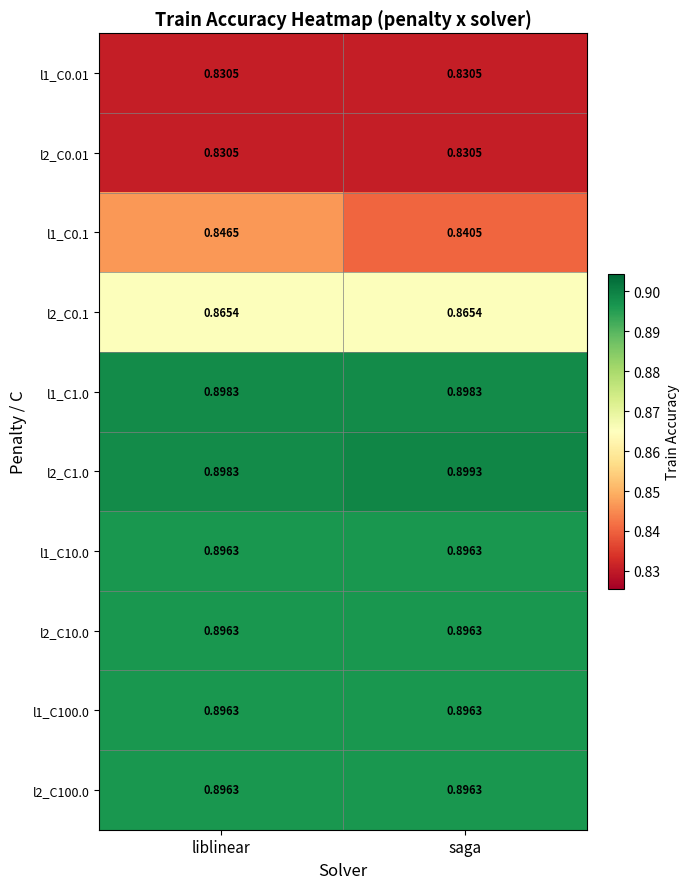

Between liblinear and saga, which is larger?

liblinear